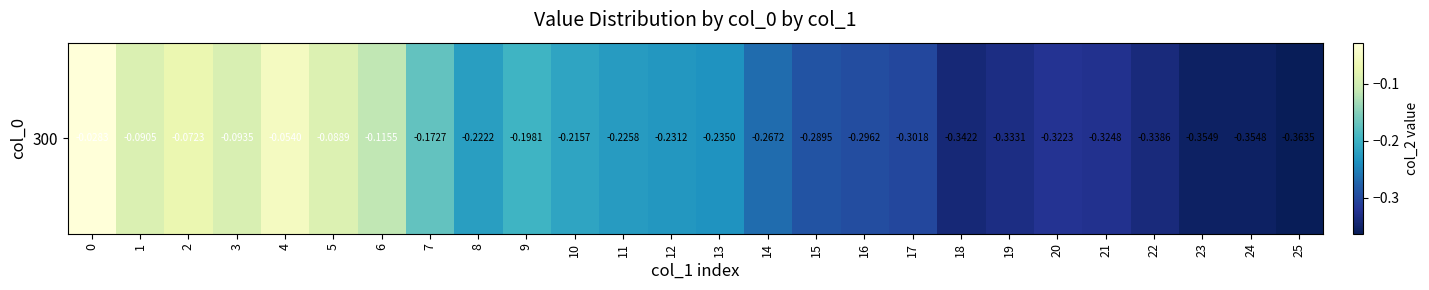

How many distinct data groups are displayed?

1